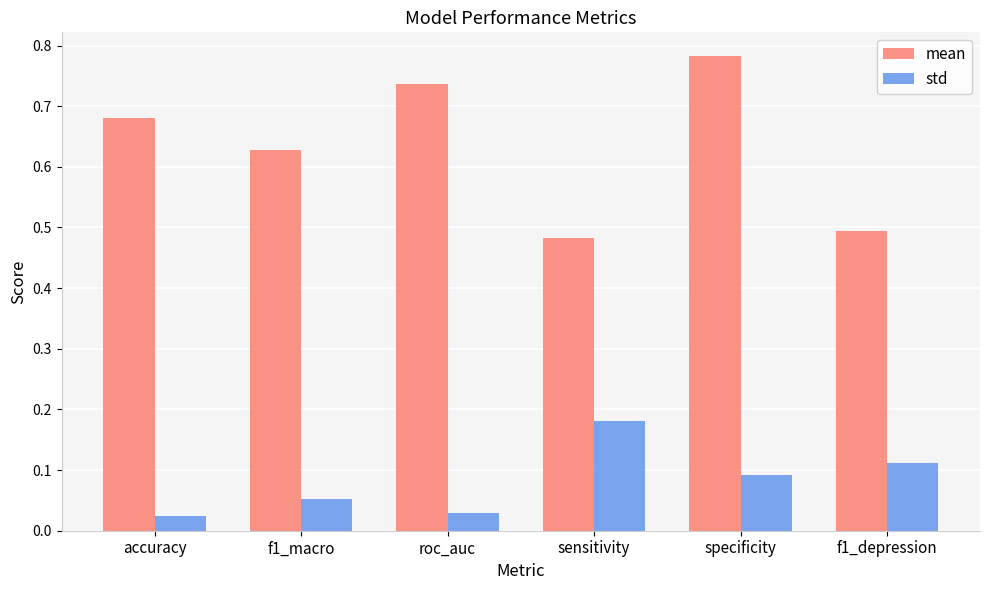

How many std values are between 0 and 1?

6